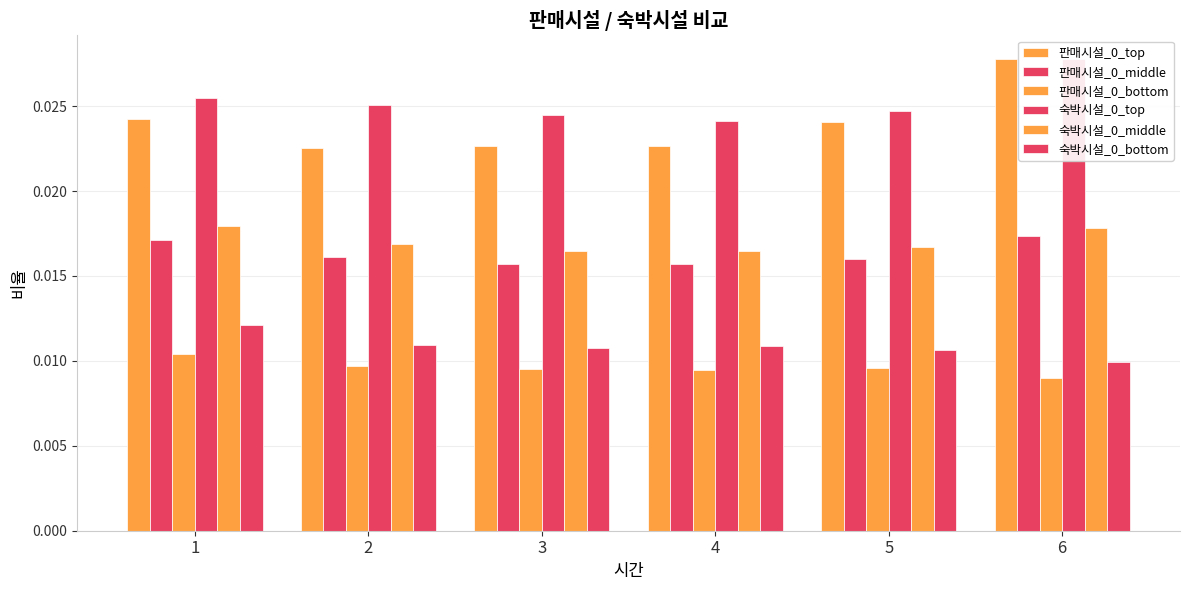

True or false: 판매시설_0_bottom has a value of 0.0 at 2.

True